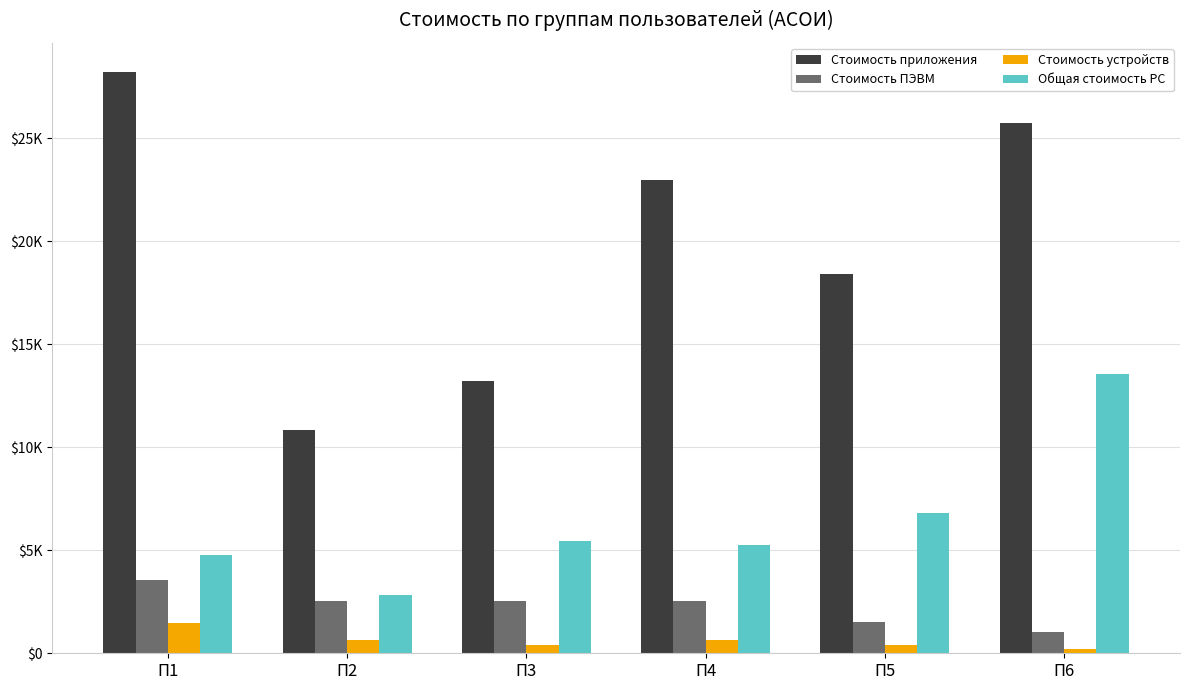

Are the bars grouped side by side (vs. stacked)?

Yes